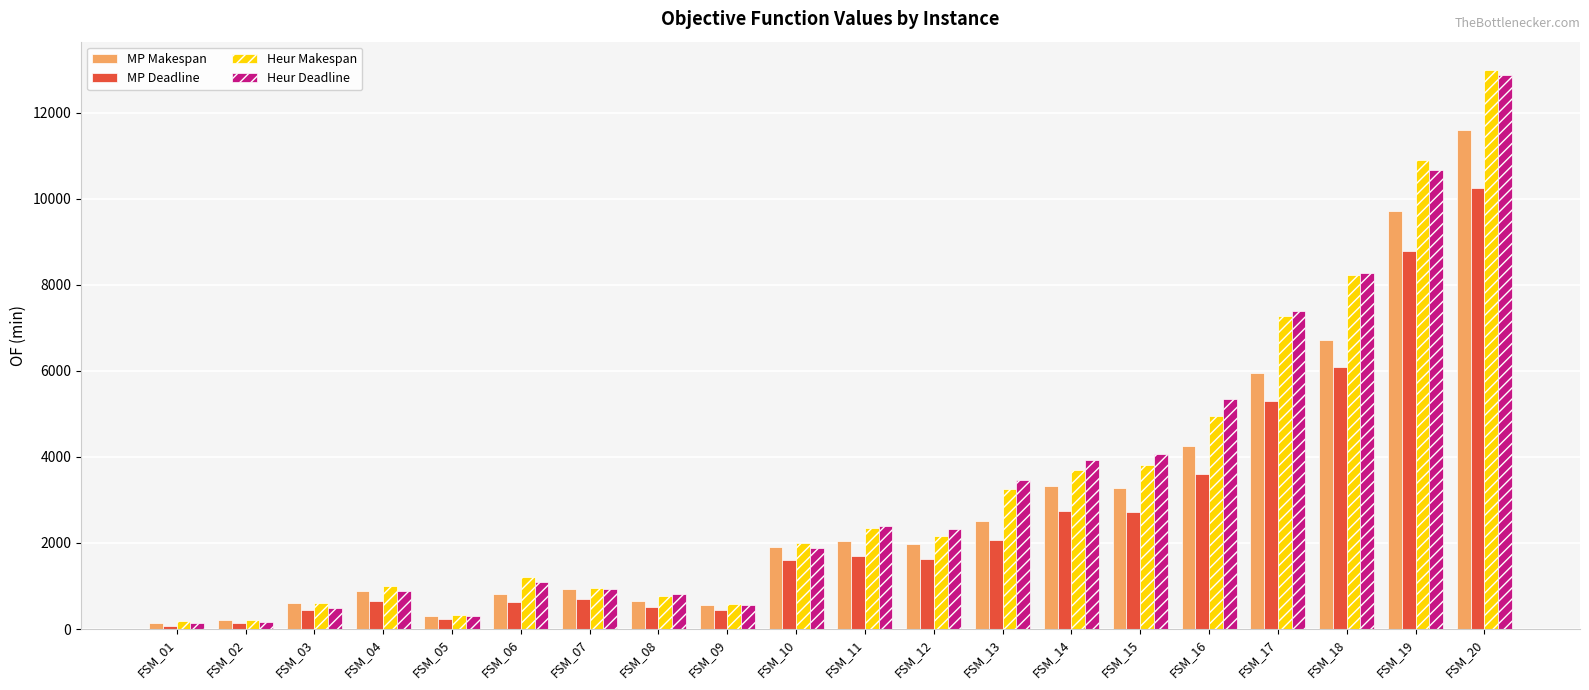

Is the value of Heur Deadline at FSM_01 greater than the value of MP Makespan at FSM_15?

No